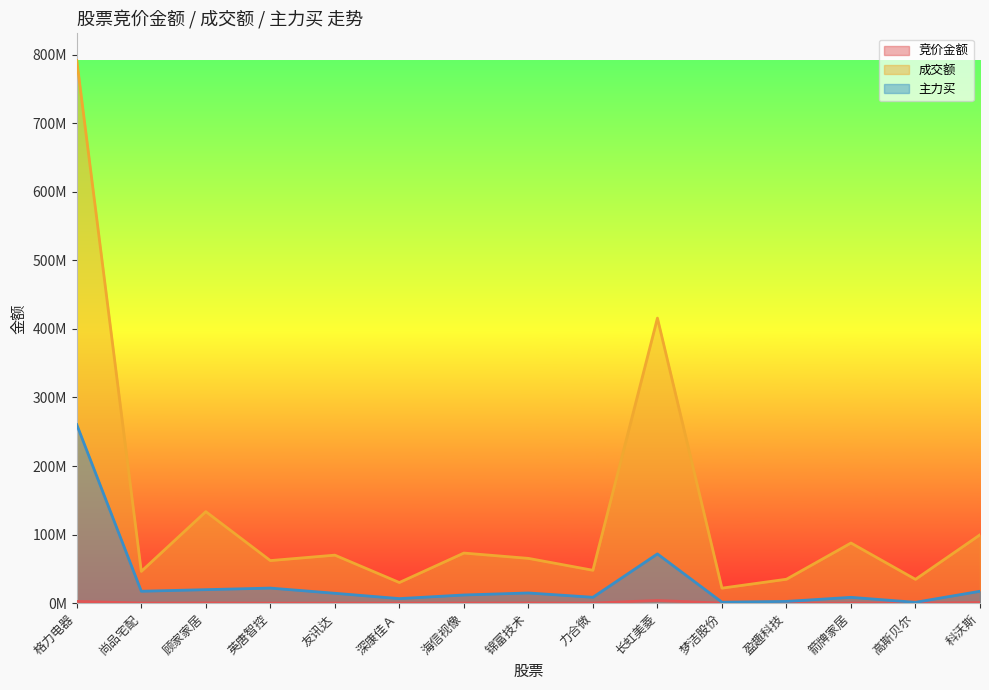

What is the value of the 成交额 point at the 9th from the left?

47987922